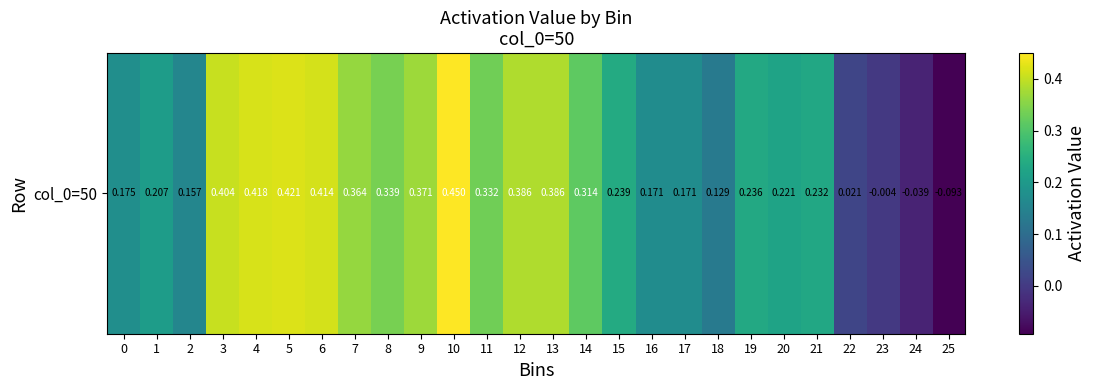

Where is the data nearest to the value 0?

23